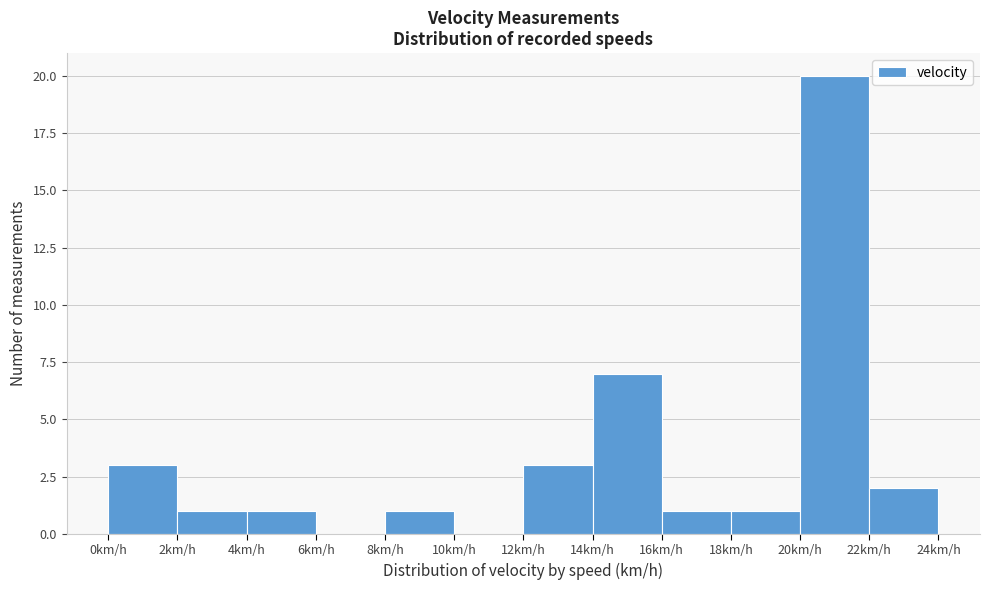

Reading left to right, transcribe this chart: for each bar, give the range it covers on the x-axis and its height. The values are not printed on the chart, so give them approximately, as read against the axis.

0 to 2: 3
2 to 4: 1
4 to 6: 1
6 to 8: 0
8 to 10: 1
10 to 12: 0
12 to 14: 3
14 to 16: 7
16 to 18: 1
18 to 20: 1
20 to 22: 20
22 to 24: 2